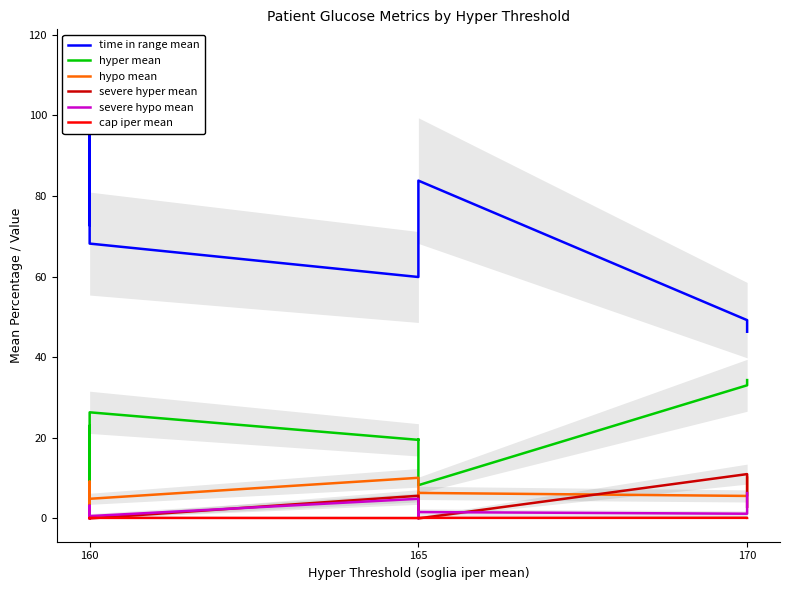

True or false: hypo mean has a value of 0.9 at 160.

False